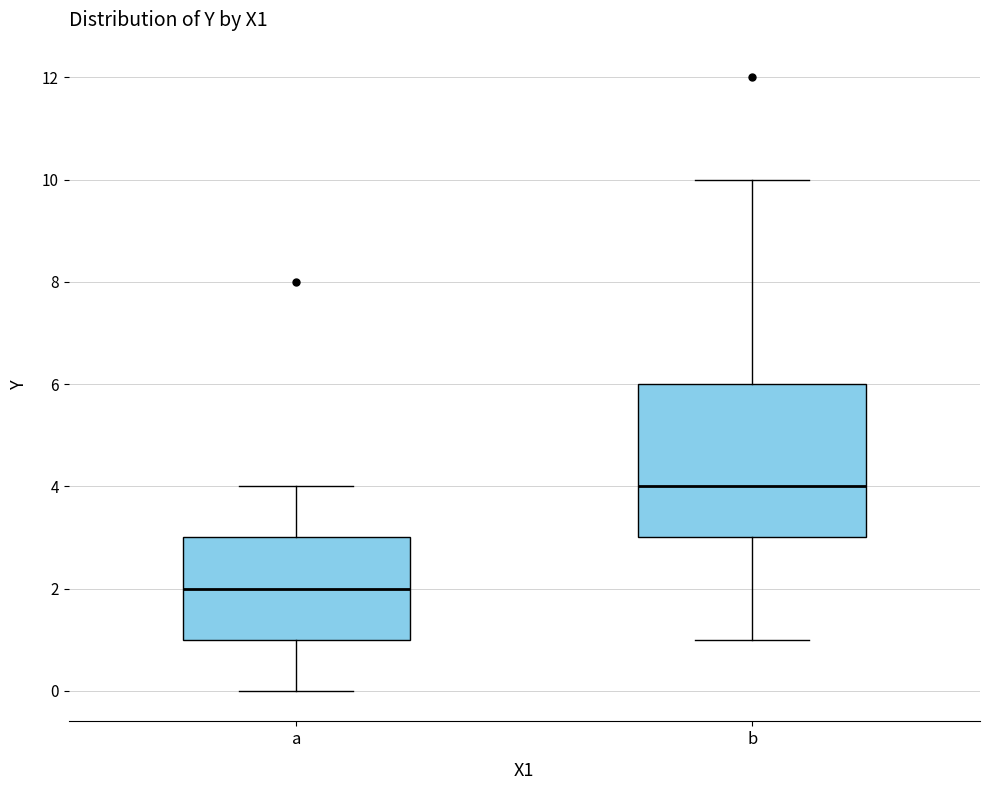

Reading left to right, transcribe this box plot: for each box, give where its median line is, the range the box spans, and where its two whiskers end, as read against the y-axis. The values are not printed on the chart, so give them approximately, as read against the axis.

a: median 2, box 1 to 3, whiskers 0 to 4
b: median 4, box 3 to 6, whiskers 1 to 10